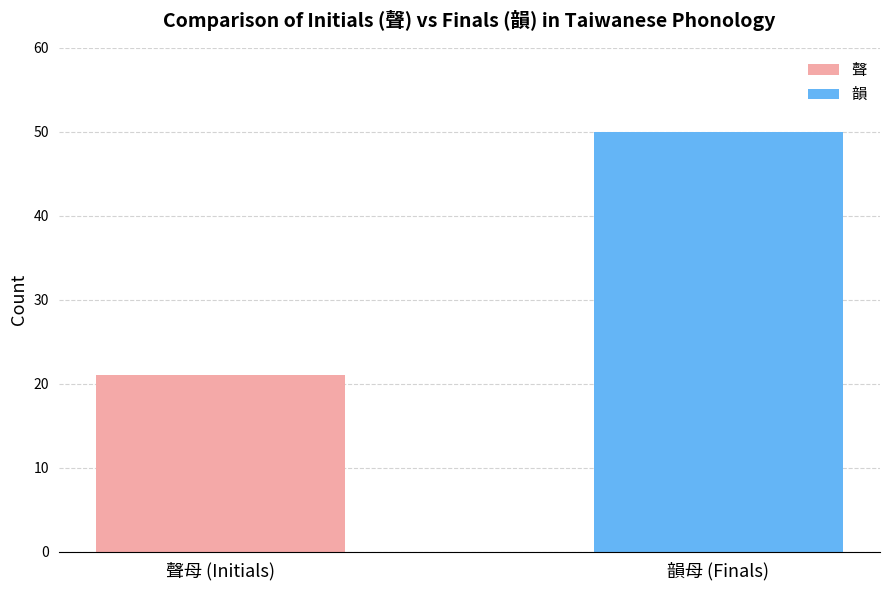

Count the values in the range 21 to 50.

2